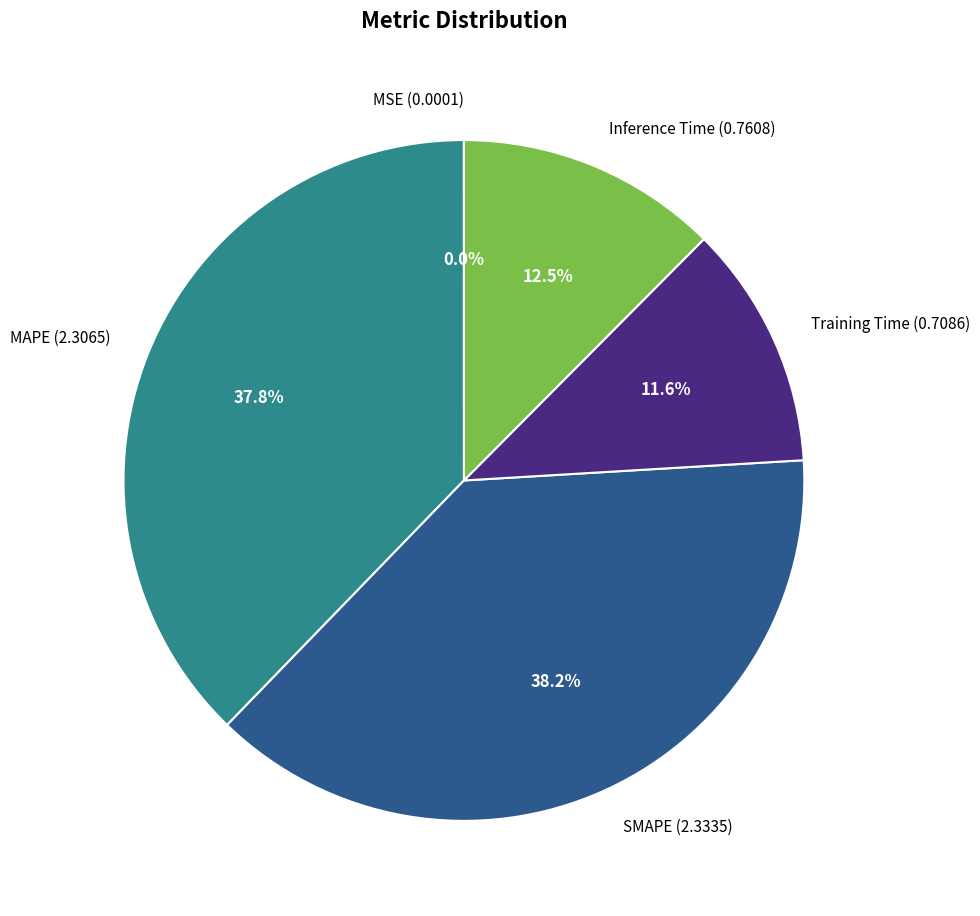

Combined, what portion of the pie is MAPE (2.3065) and SMAPE (2.3335)?

75.9%